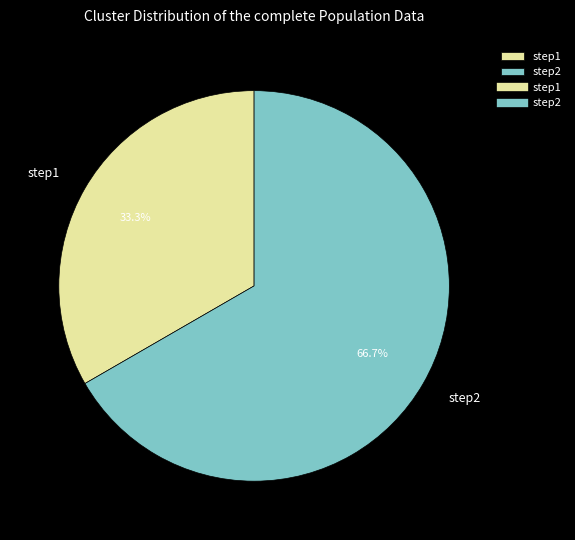

Is step2 the majority of the pie?

Yes